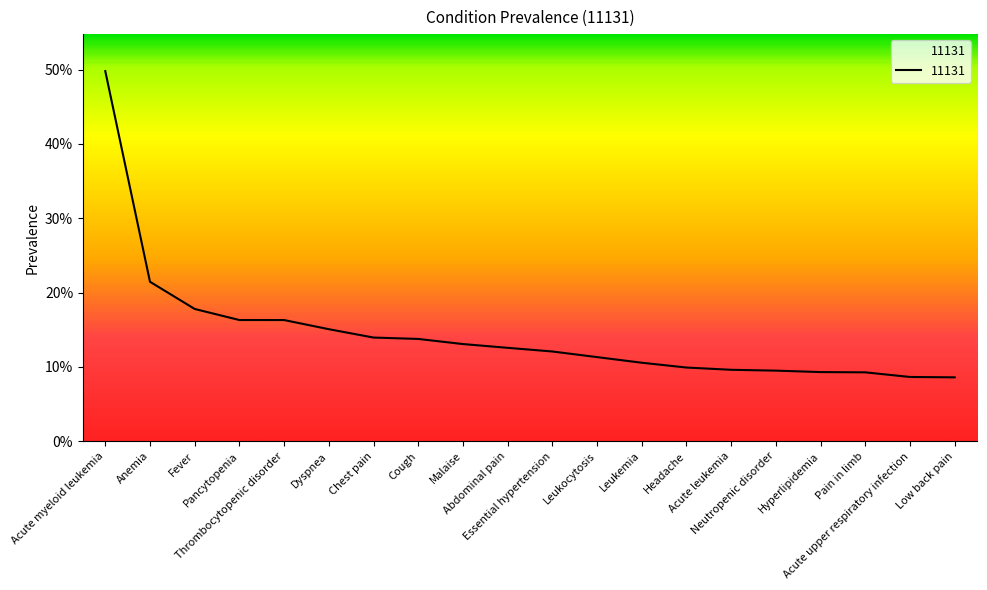

Is this an area chart (filled region under the line)?

Yes